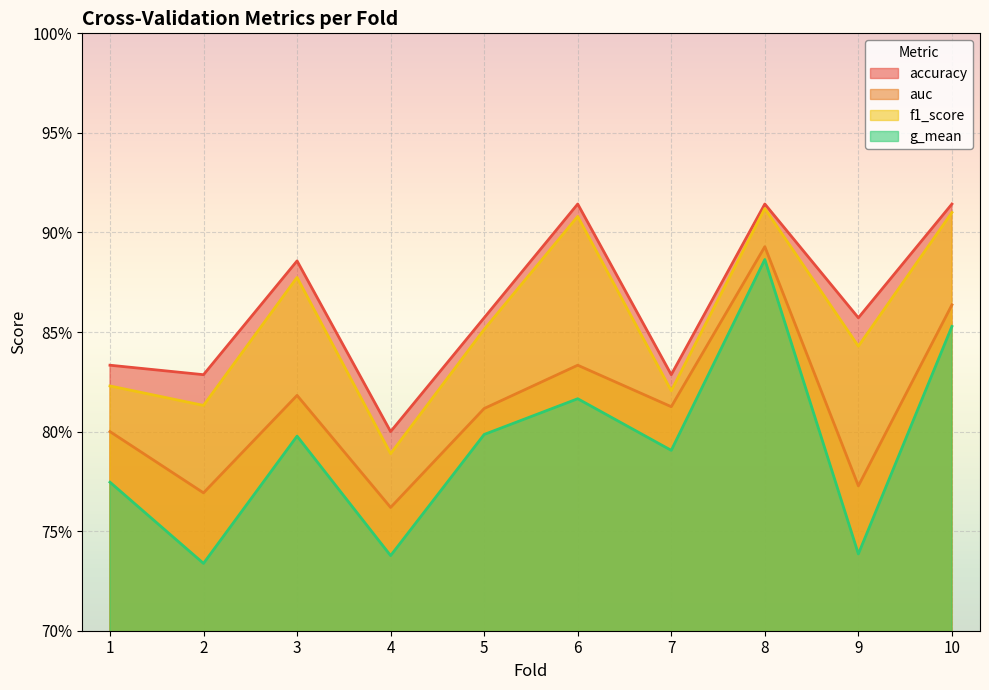

What is the average value of the auc series?

0.8